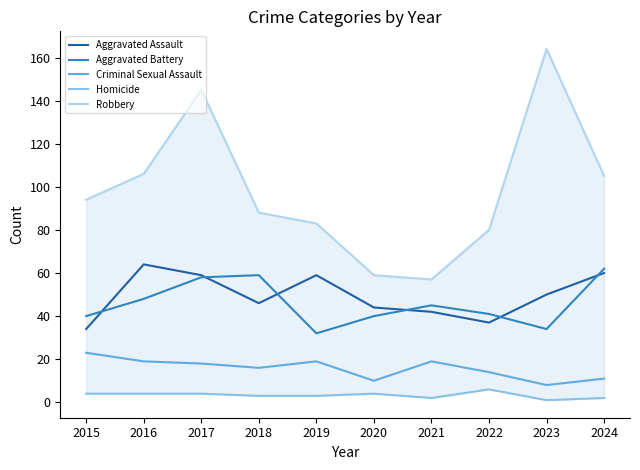

What are all the series names shown in the legend?

Aggravated Assault, Aggravated Battery, Criminal Sexual Assault, Homicide, Robbery